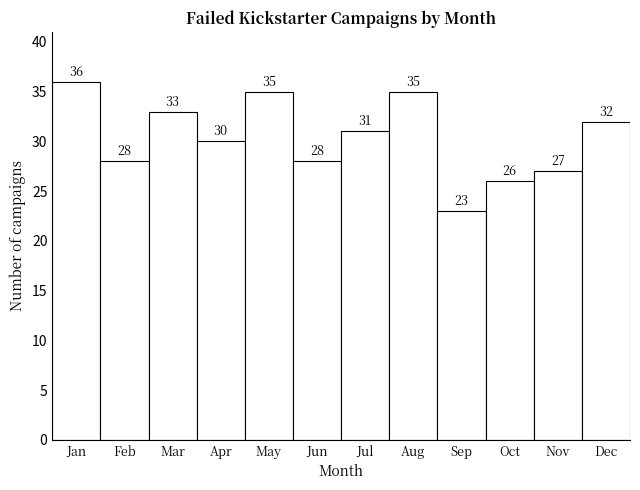

Reading left to right, transcribe all the data shown in this chart.

Jan=36	Feb=28	Mar=33	Apr=30	May=35	Jun=28	Jul=31	Aug=35	Sep=23	Oct=26	Nov=27	Dec=32